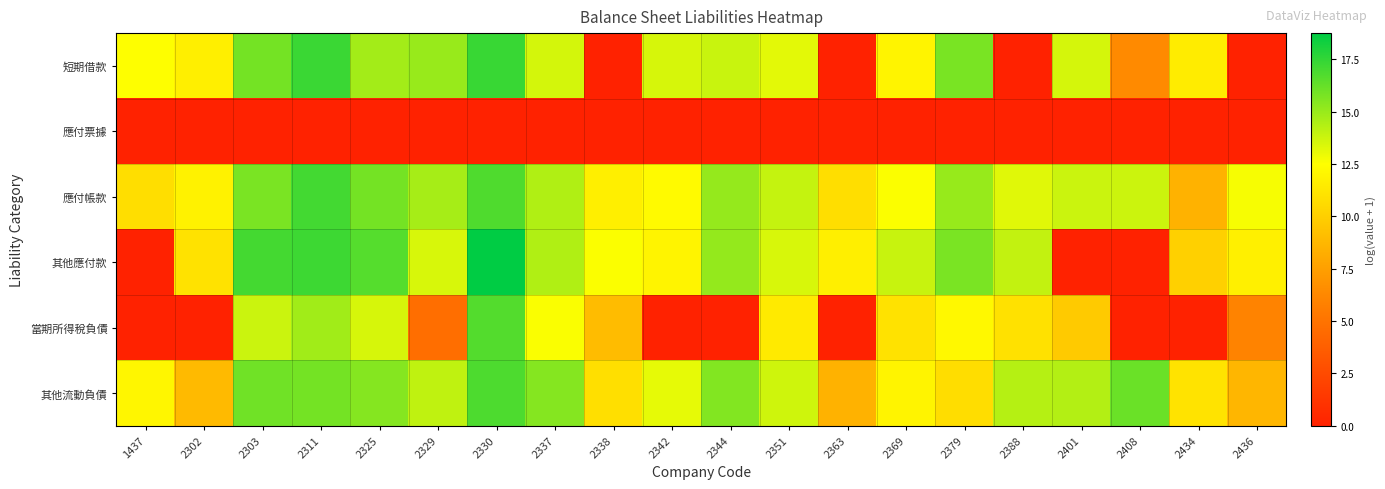

Which has a higher value, 2303 or 2379?

2303